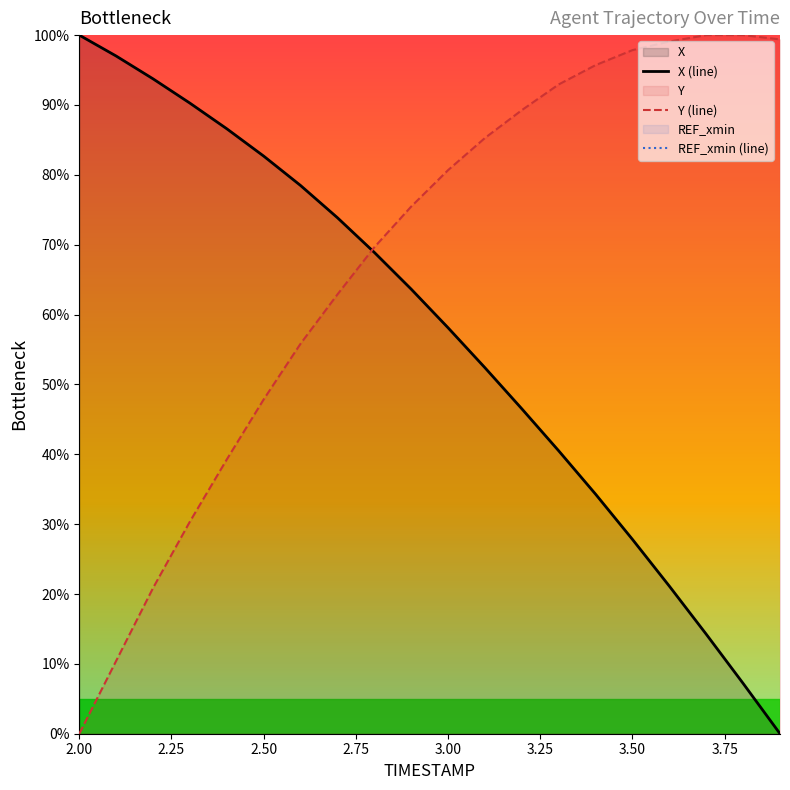

How many positive values does the Y (line) series have?

19